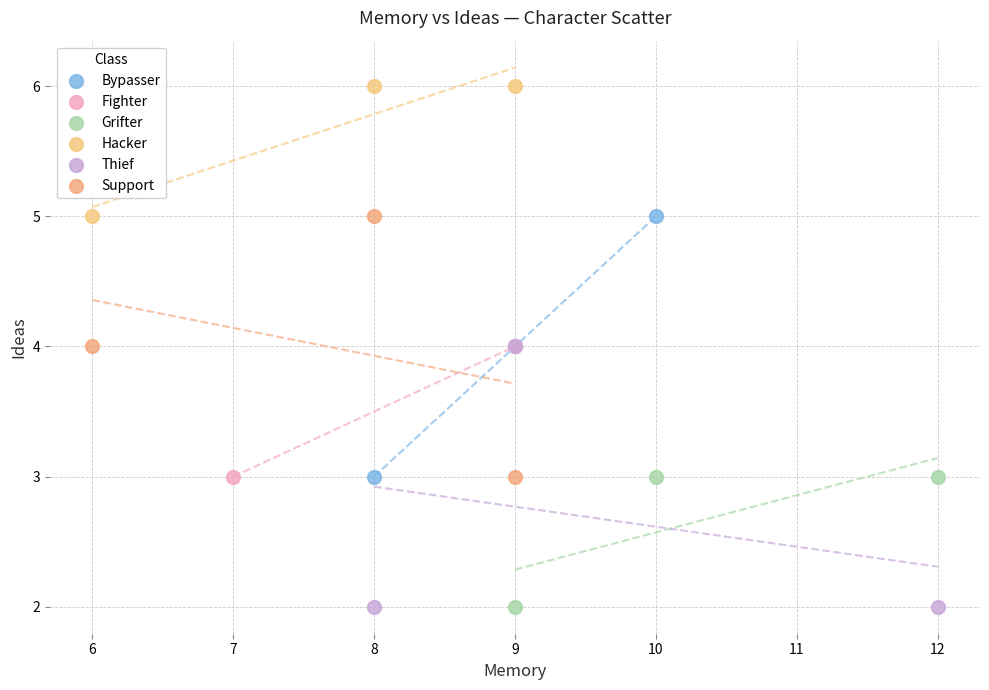

Which series contains the highest Y value?

Hacker